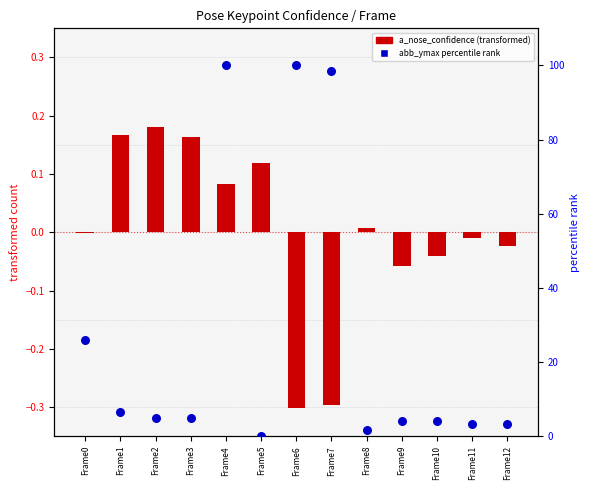

At which category is the sum across all series the highest?

Frame4